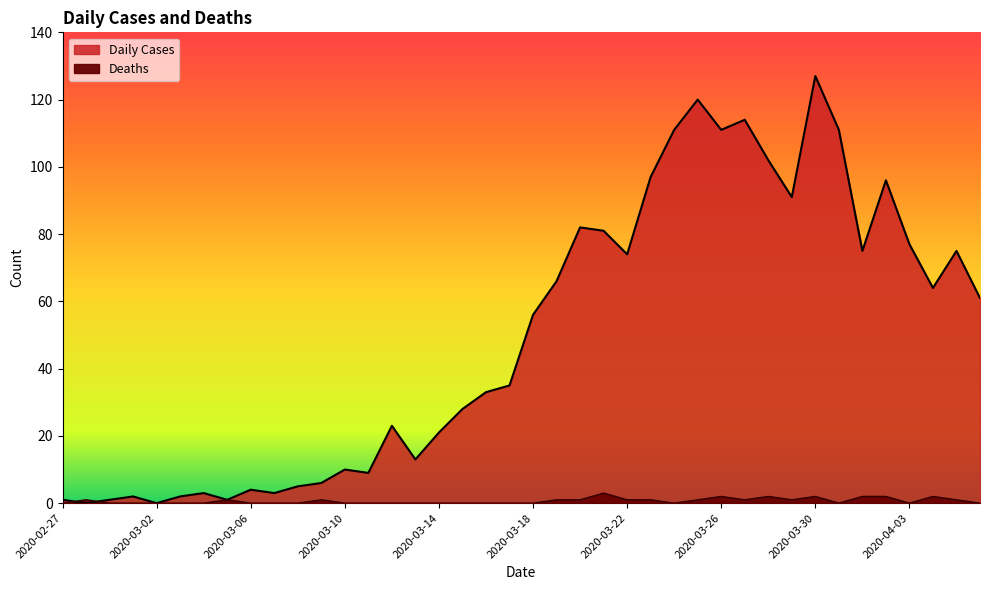

How many values in the Daily Cases series are below 56?

20